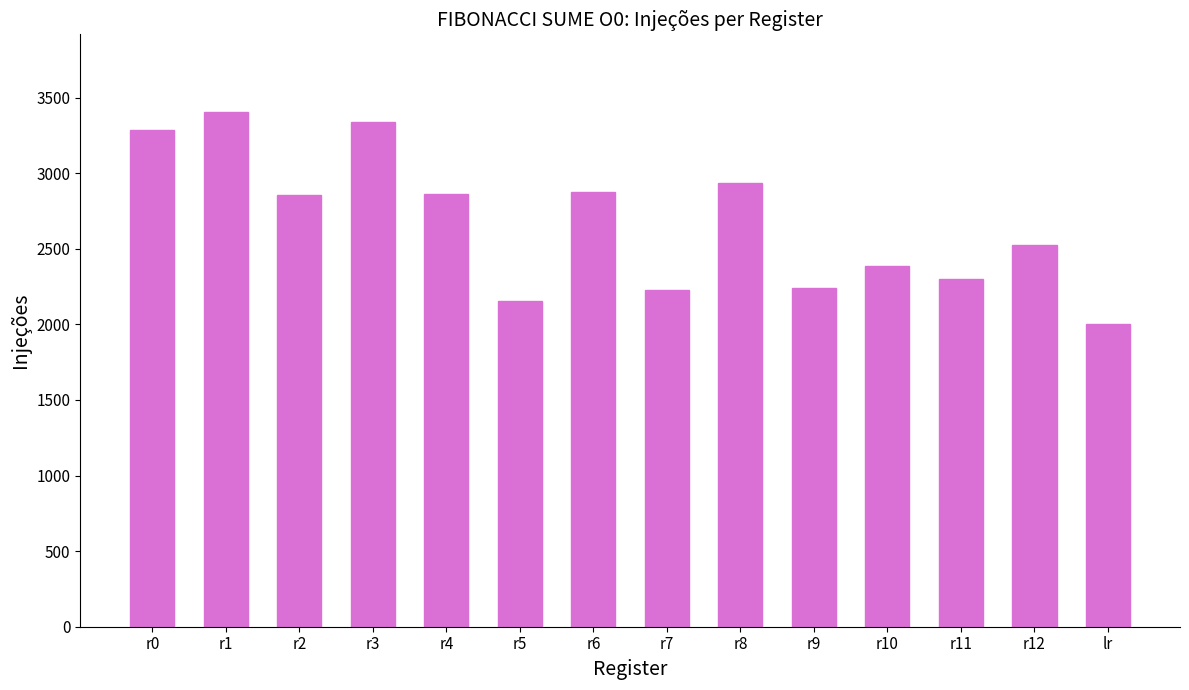

Are the bars grouped side by side (vs. stacked)?

No